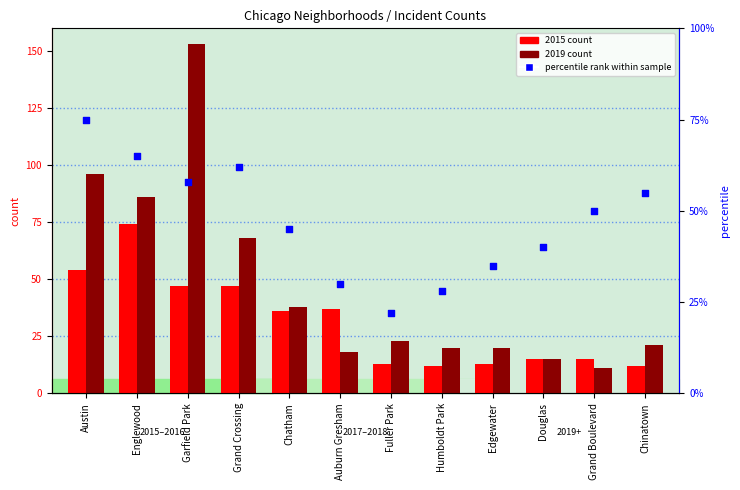

Which series contains the lowest Y value?

2019 count